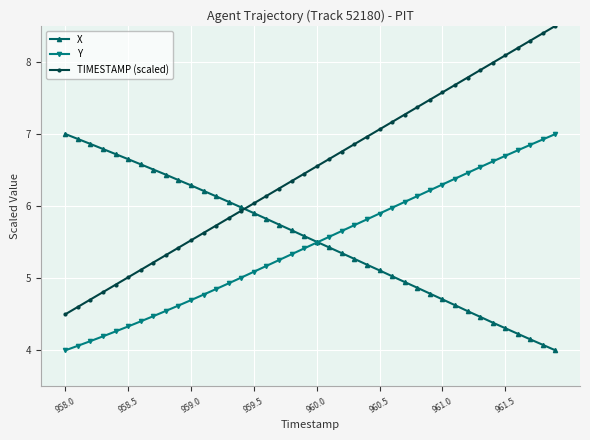

How many series are shown in this chart?

3